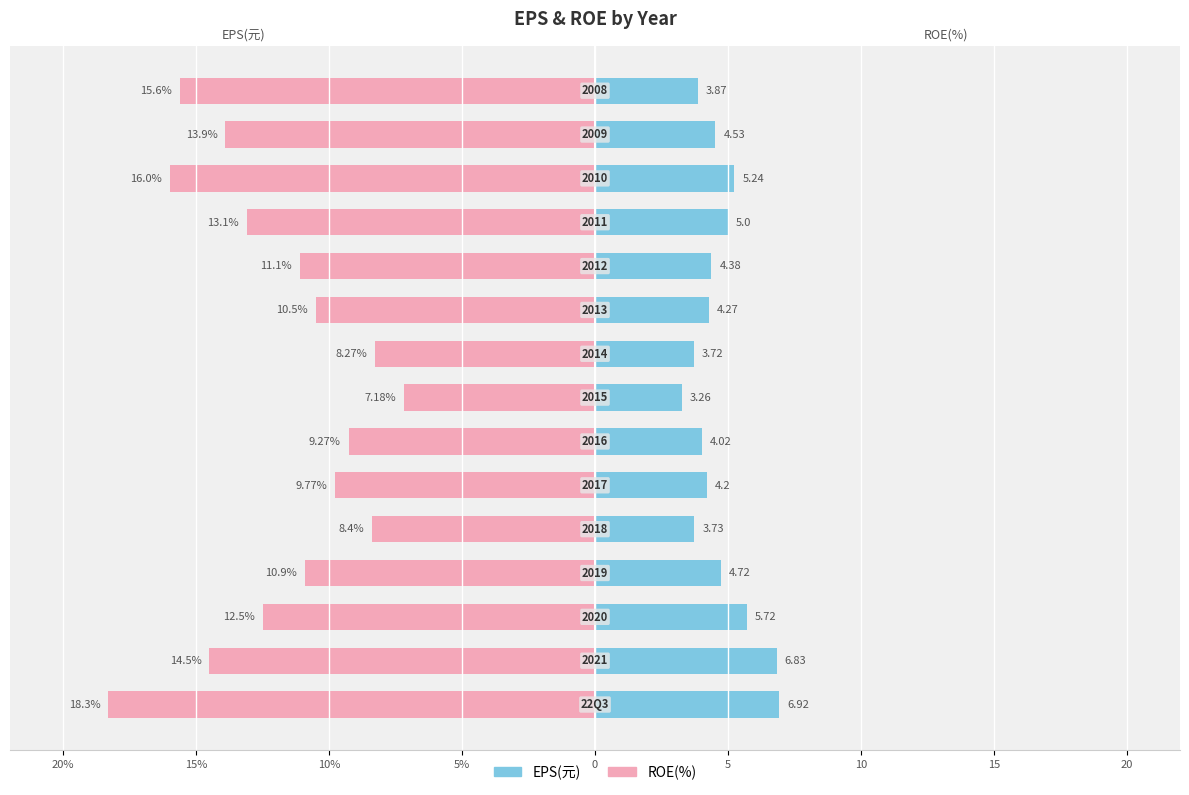

Which has a higher value, 10 or 9?

10